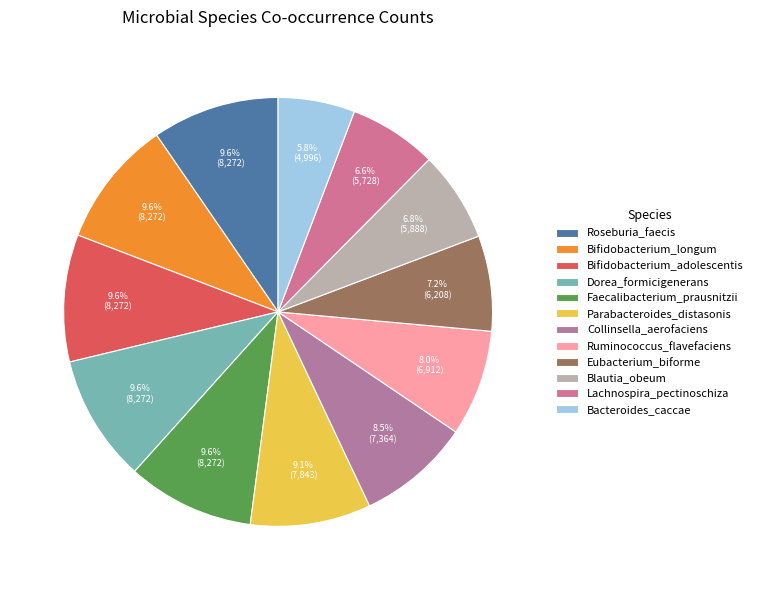

How many segments does this pie chart have?

12